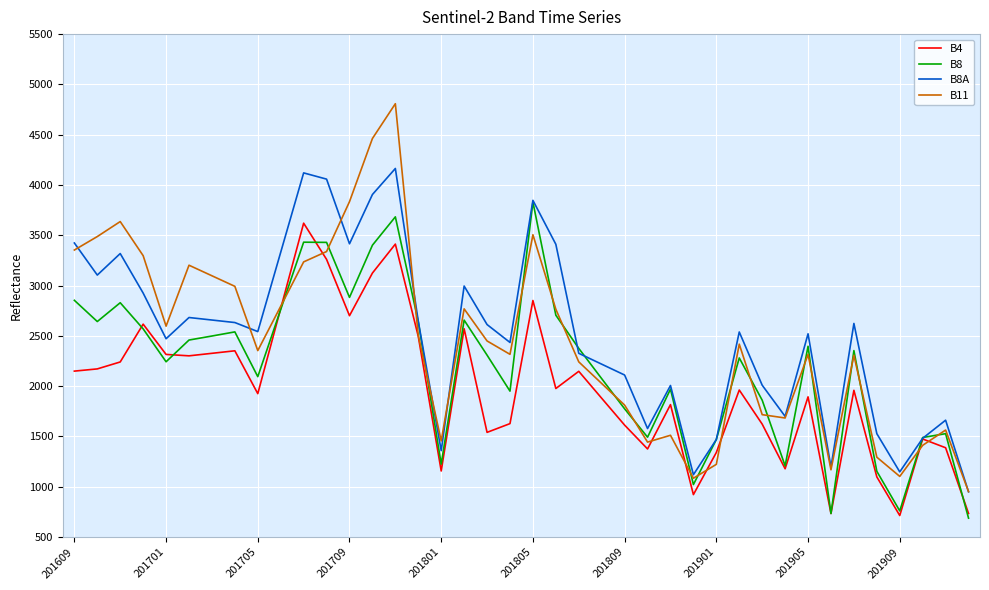

What is the highest value of the B8A series?

4164